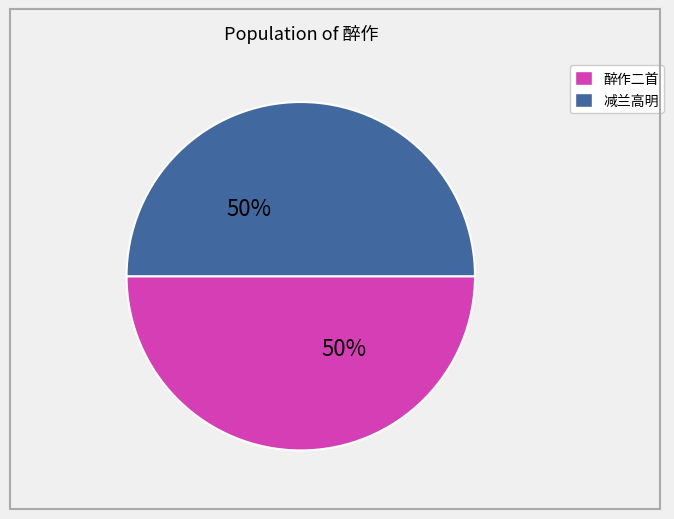

Count the number of slices in the pie.

2